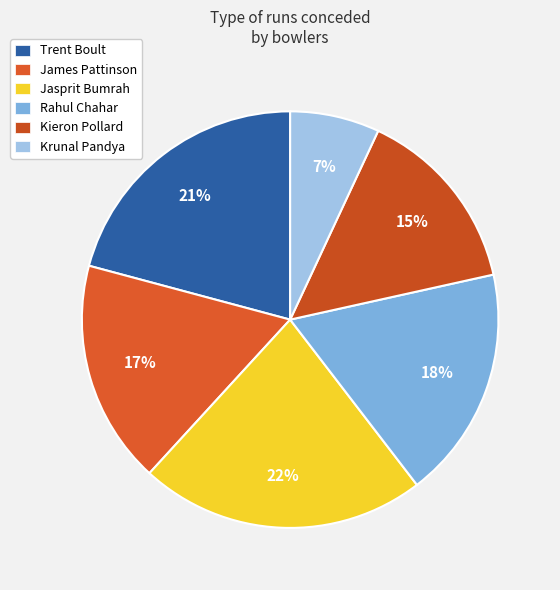

Rank the categories by value from highest to lowest.

Jasprit Bumrah, Trent Boult, Rahul Chahar, James Pattinson, Kieron Pollard, Krunal Pandya